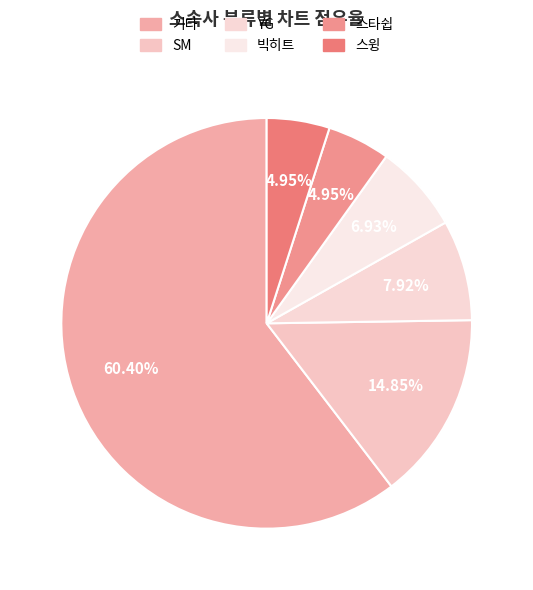

What percentage is the YG slice, to the nearest percent?

8%